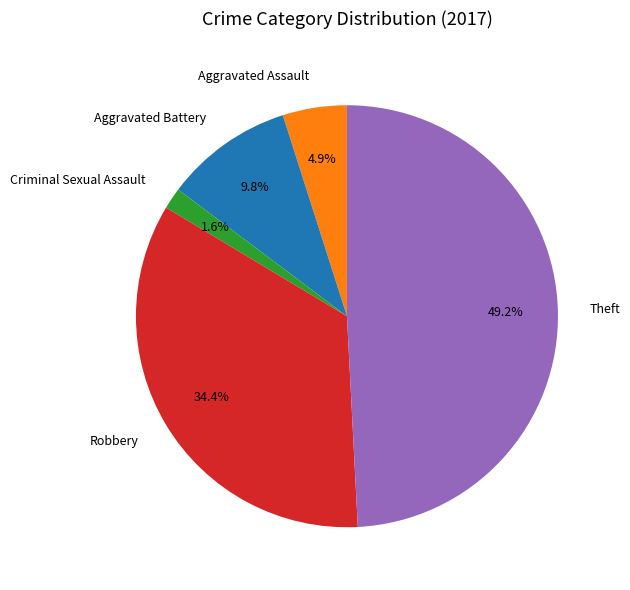

Count the number of slices in the pie.

5